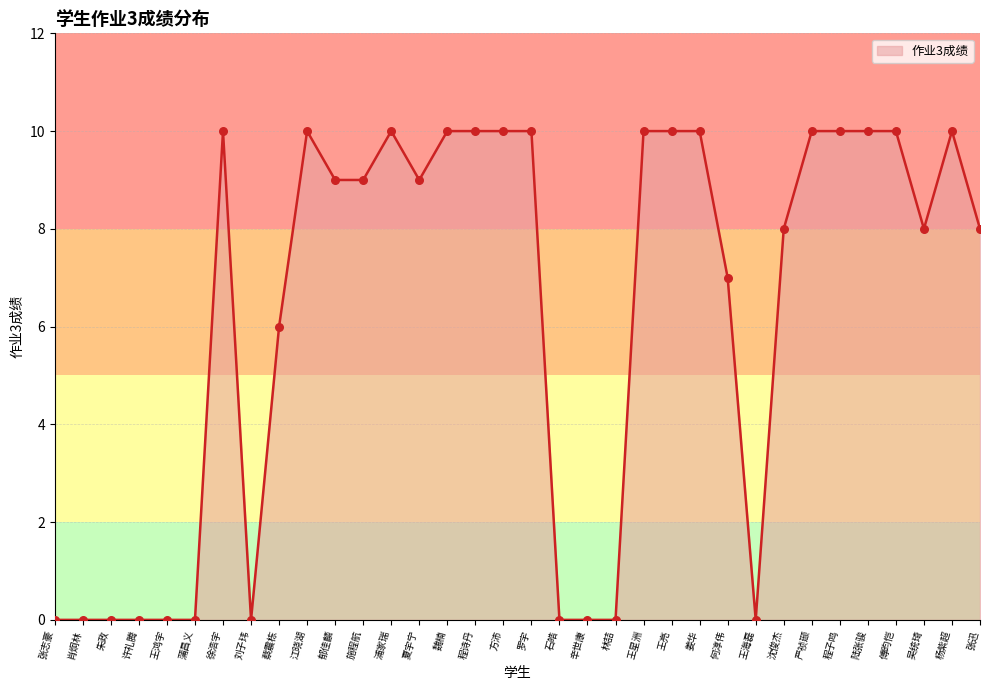

What is the ratio of the value at 浦家瑞 to the value at 施程航?

1.1